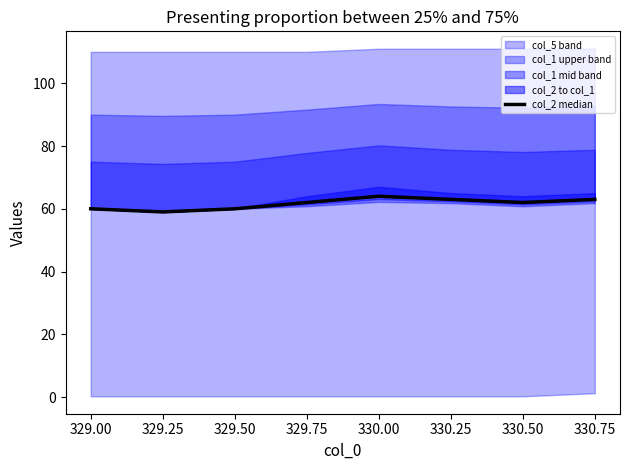

What is the sum of all values?

493